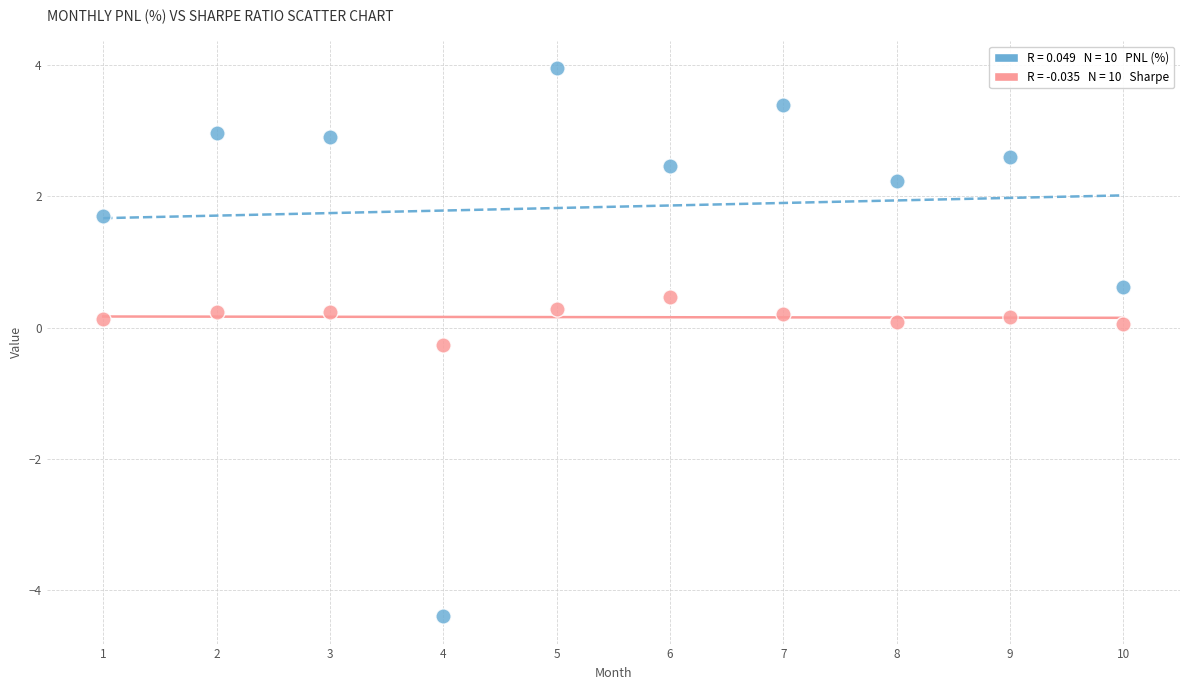

Across all data points, what is the range of Y values (max minus min)?

8.3